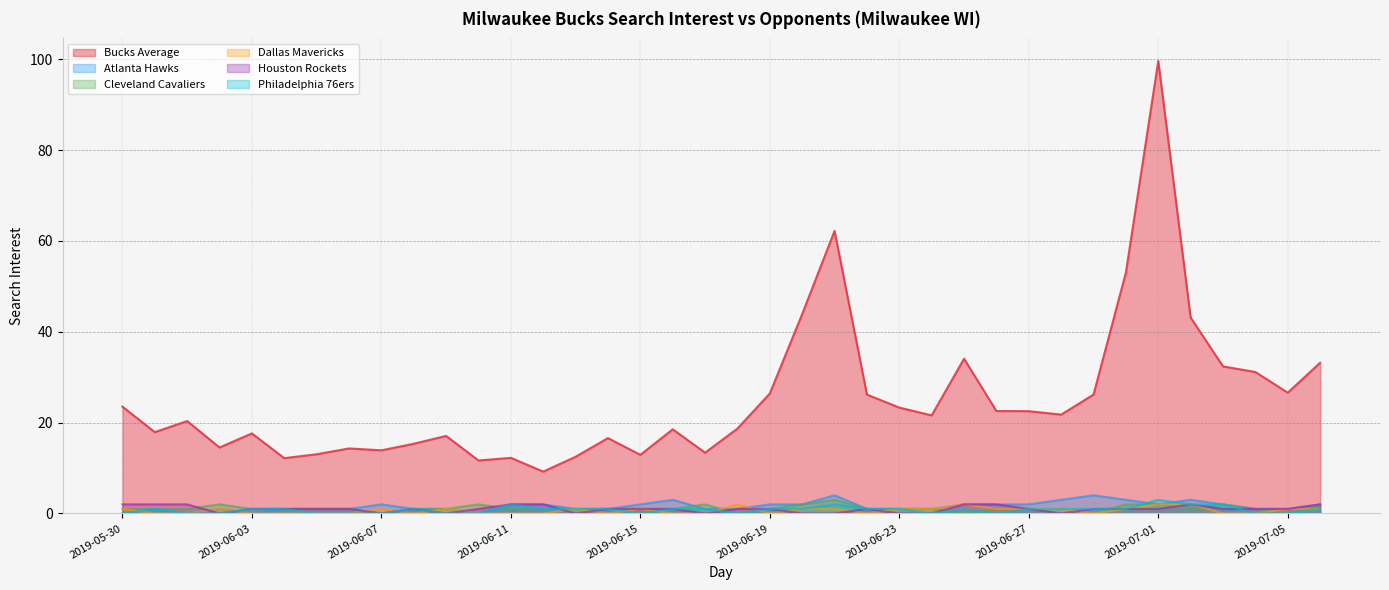

What is the difference between the second highest and second lowest values in the Bucks Average series?

50.5